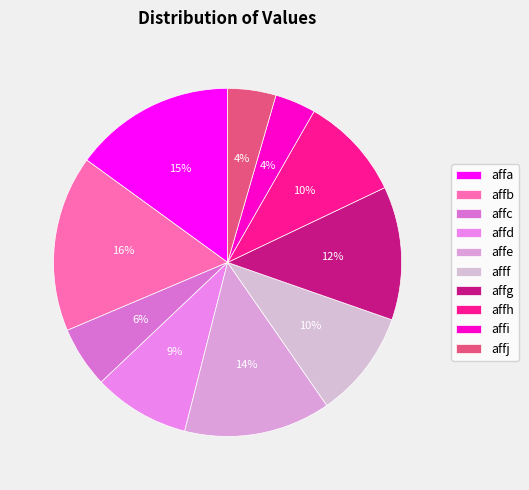

The affa slice represents 24% of the pie. True or false?

False